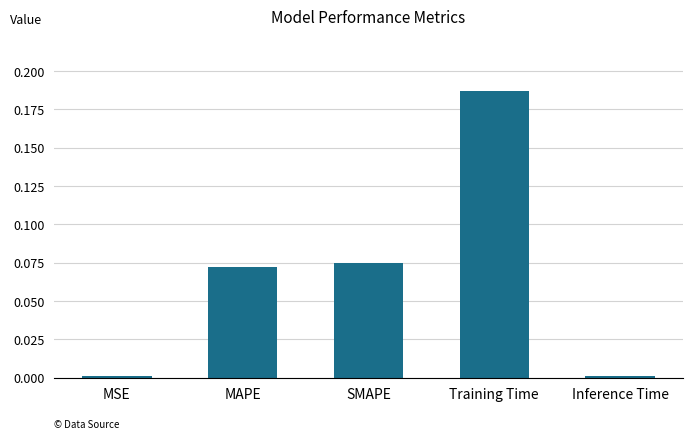

What is the sum of all values?

0.3